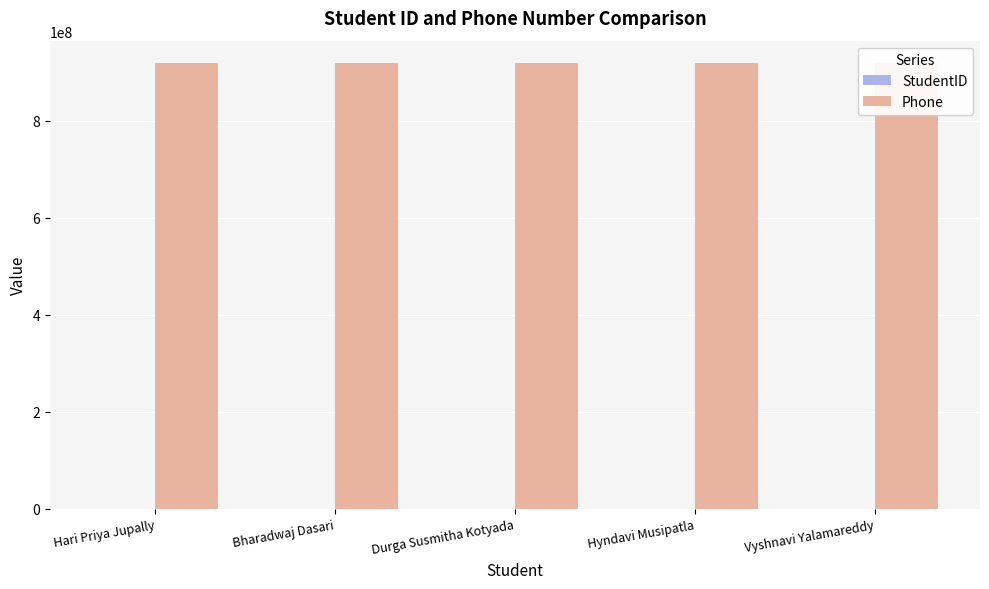

True or false: Phone has a value of 919570835 at Hyndavi Musipatla.

True